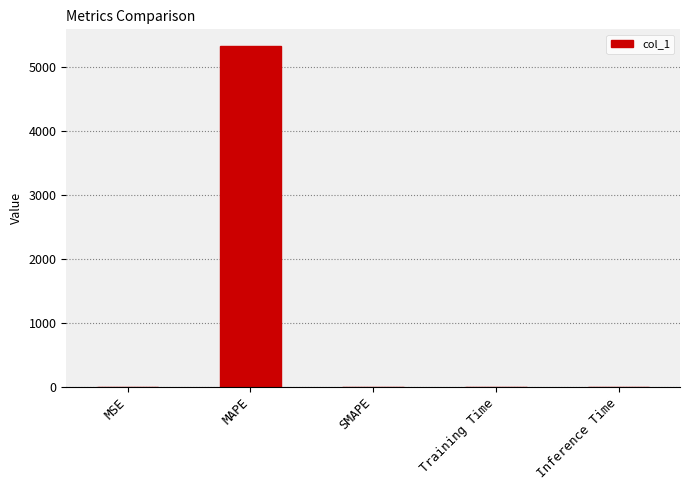

What is the maximum value shown in the chart?

5324.3